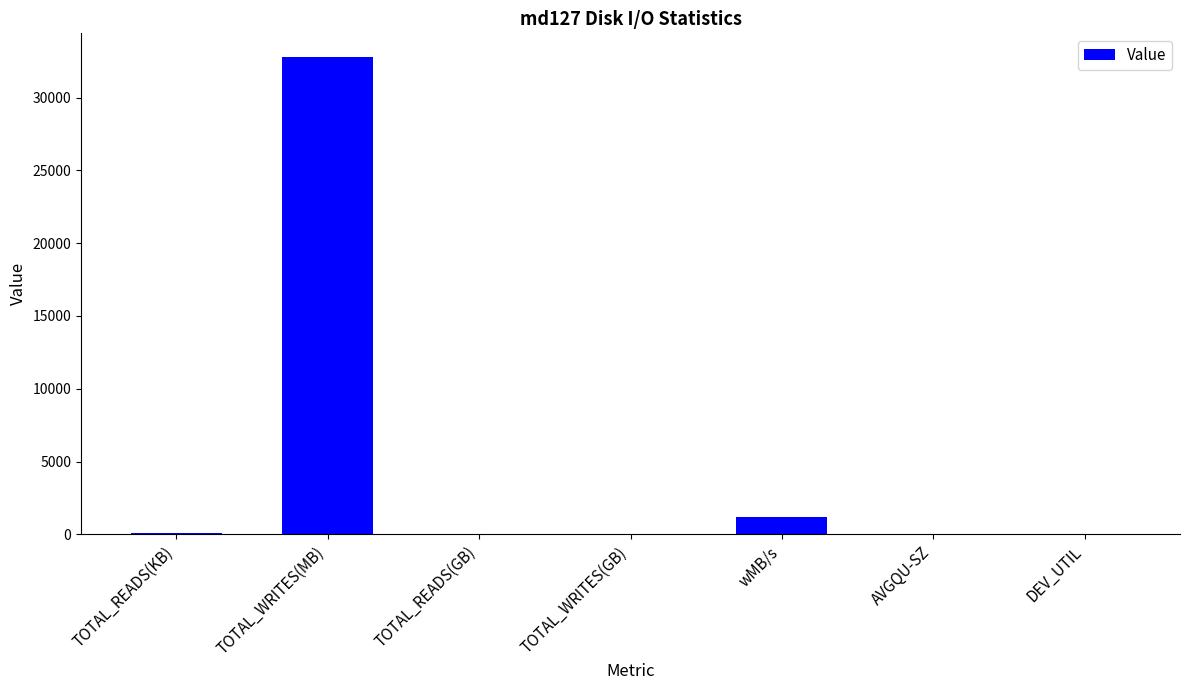

Between TOTAL_WRITES(GB) and wMB/s, which is larger?

wMB/s